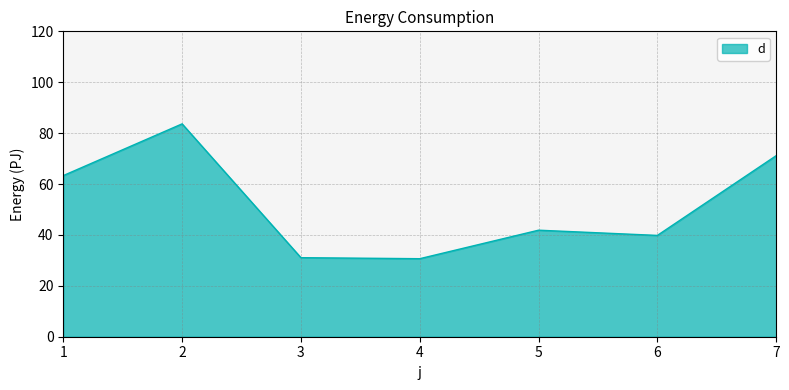

How many series are shown in this chart?

1